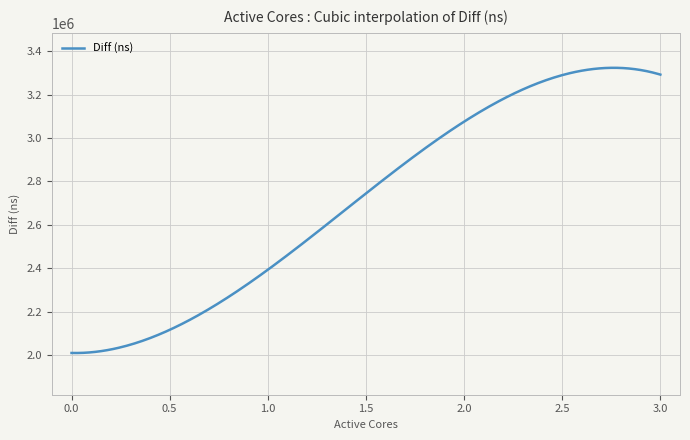

Rank the categories by value from lowest to highest.

0, 1, 2, 3